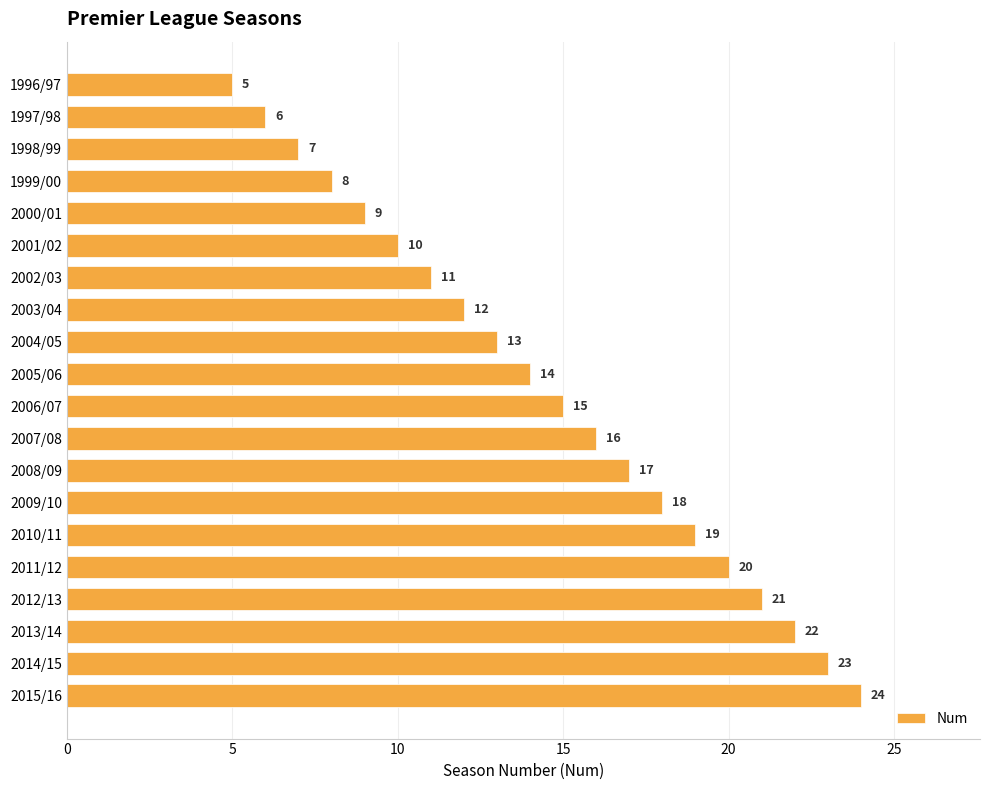

Reading bottom to top, list all the values displayed in this chart.

2015/16=24	2014/15=23	2013/14=22	2012/13=21	2011/12=20	2010/11=19	2009/10=18	2008/09=17	2007/08=16	2006/07=15	2005/06=14	2004/05=13	2003/04=12	2002/03=11	2001/02=10	2000/01=9	1999/00=8	1998/99=7	1997/98=6	1996/97=5